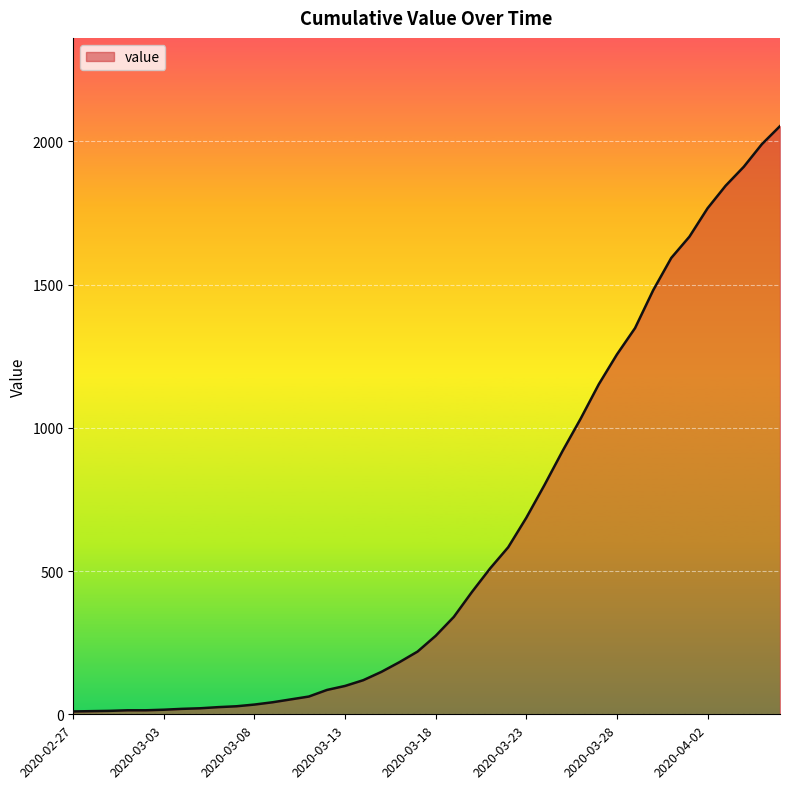

What is the difference between the maximum and minimum values?

2043